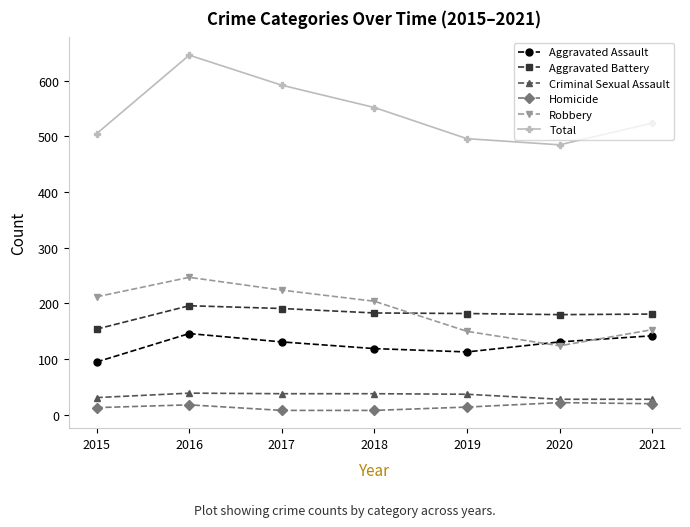

Between 2017 and 2019, which series saw the biggest shift?

Total